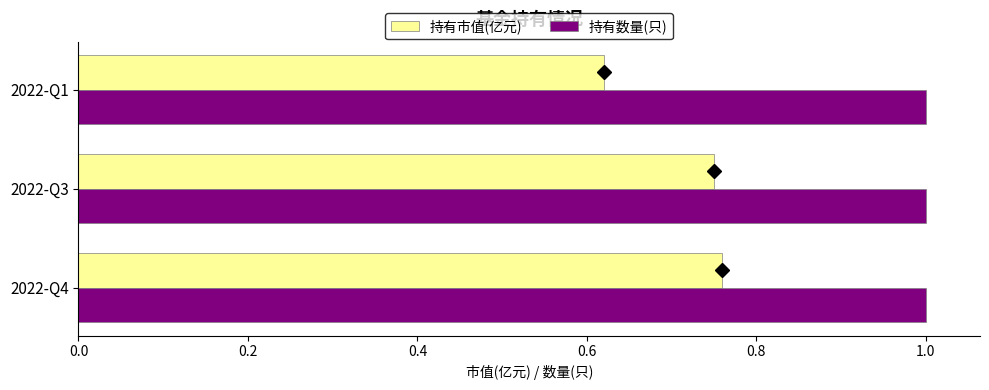

What is the lowest value of the 持有数量(只) series?

1.0